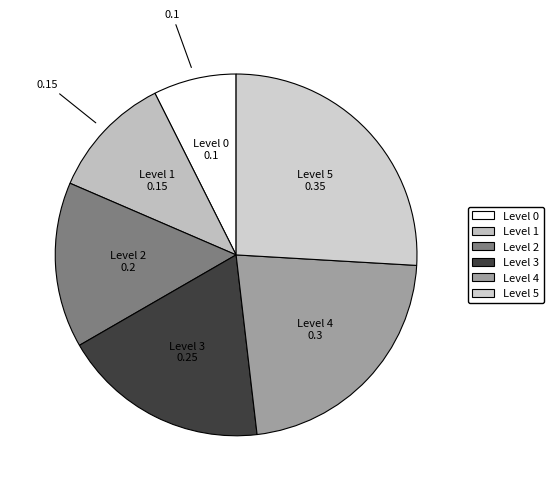

How many slices are in this pie chart?

6